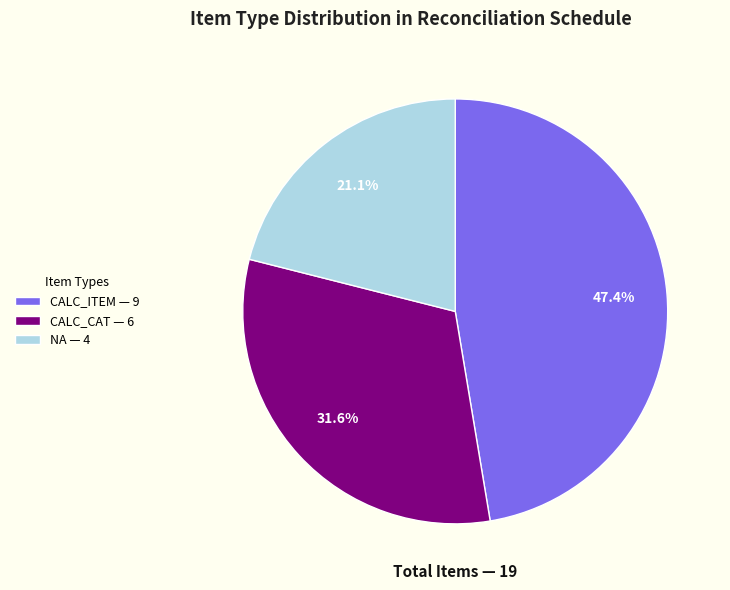

Count the number of slices in the pie.

3